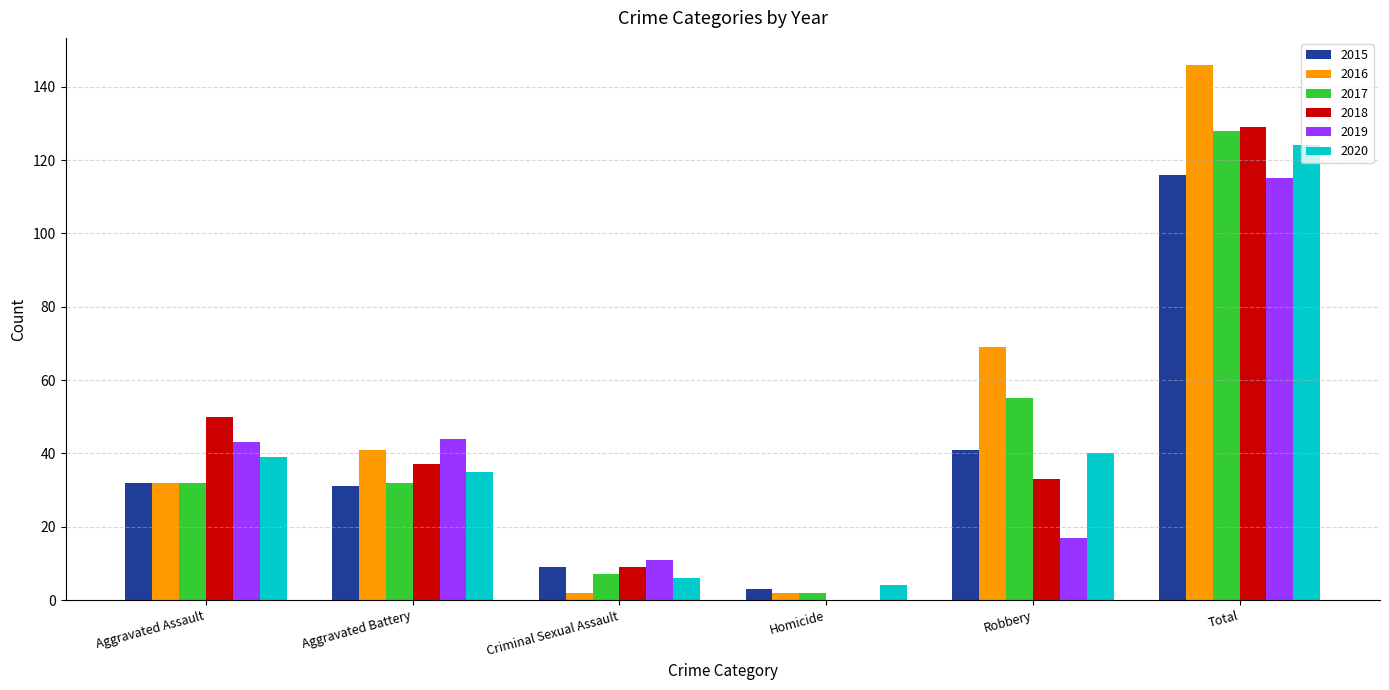

Are the bars horizontal?

No